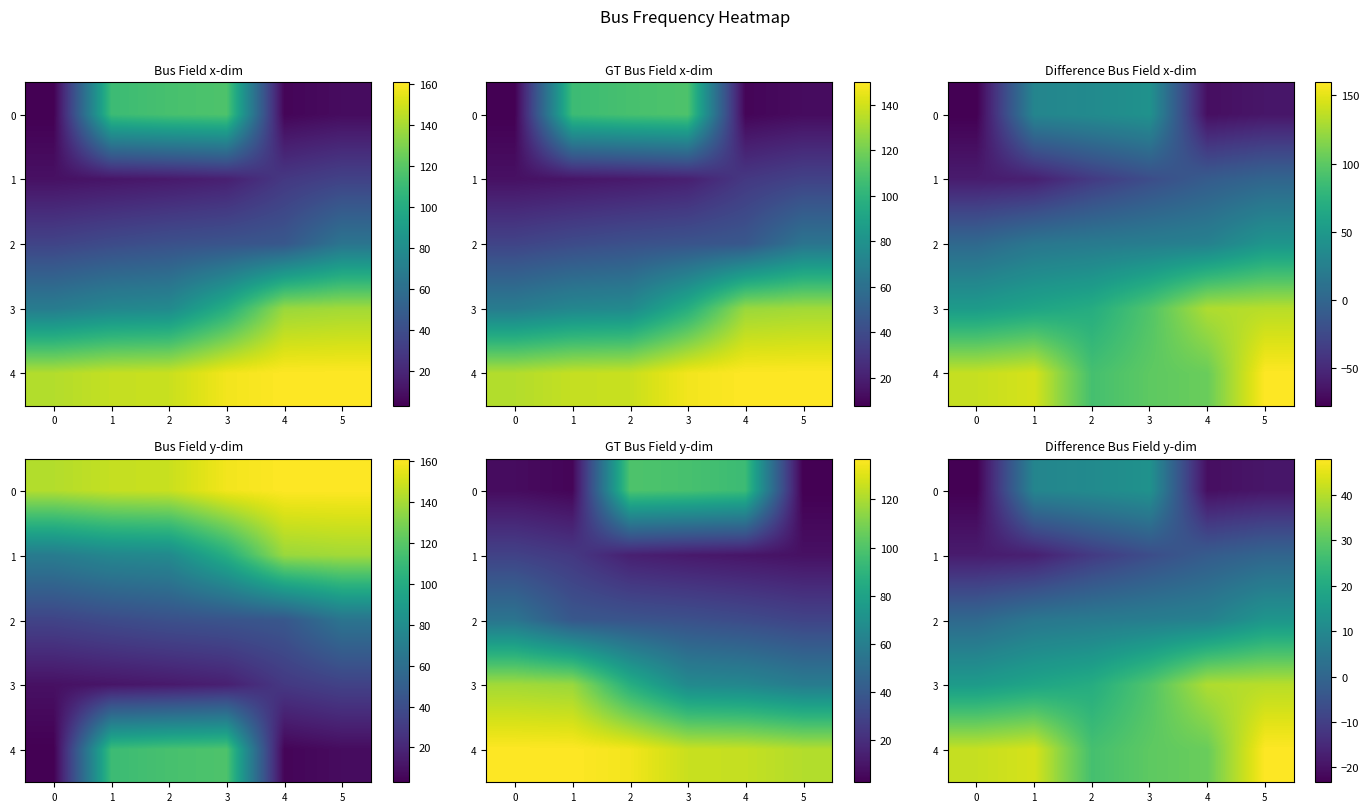

Is it true that 4 equals 30.1 at 3?

True